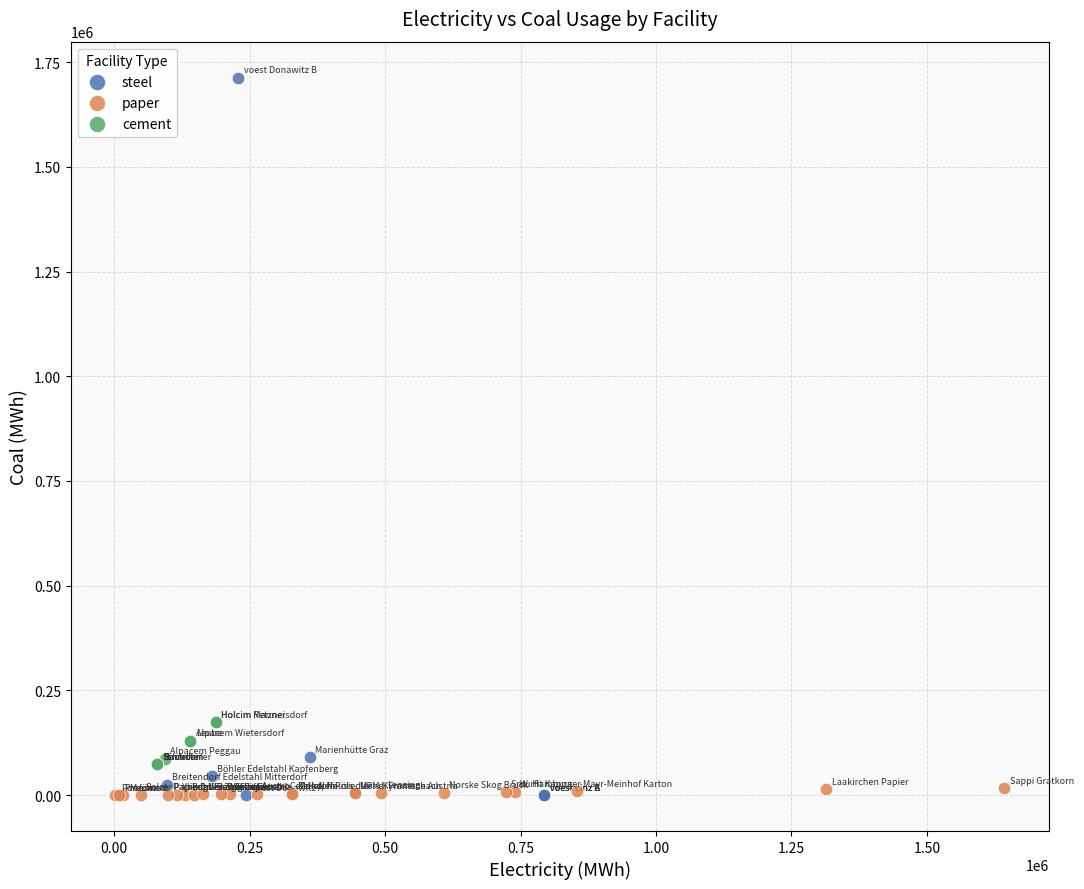

Which series has the largest Y range (max minus min)?

steel